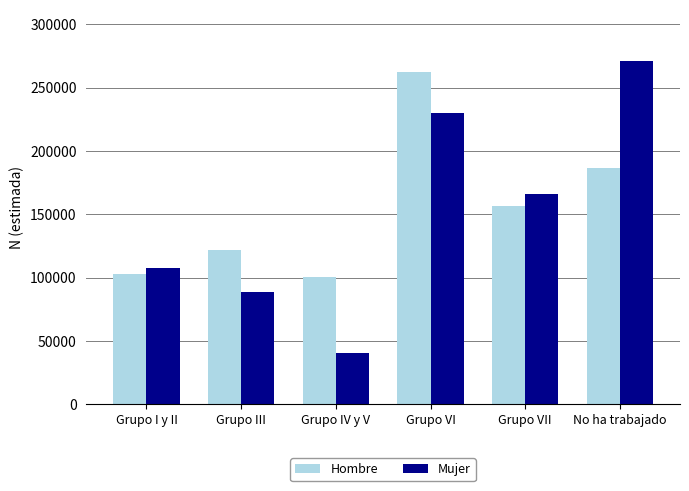

At which label does Hombre first exceed 157031?

Grupo VI